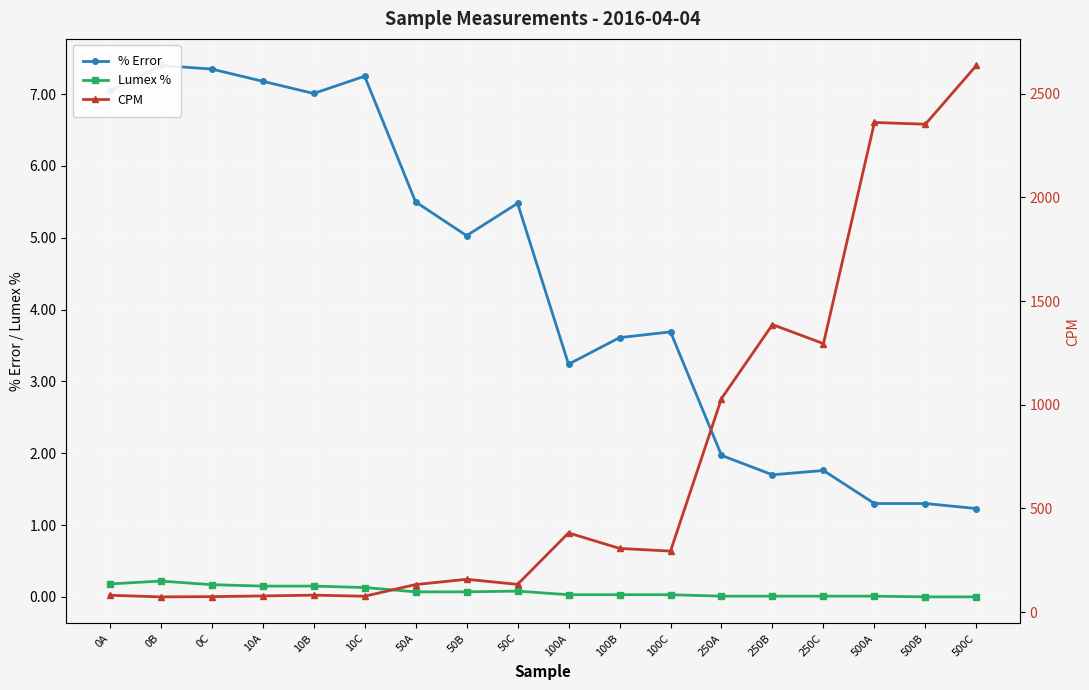

At which label does % Error reach its peak?

0B